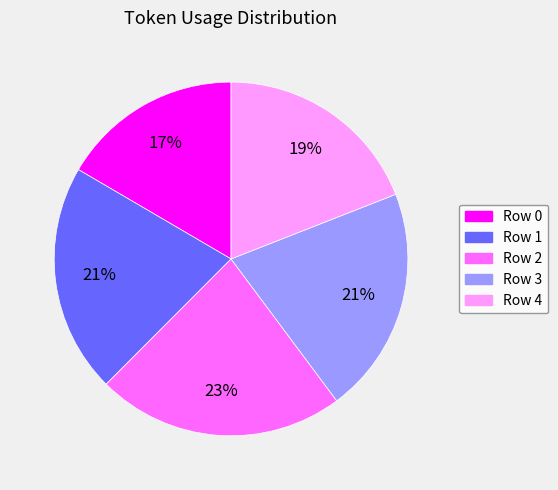

To the nearest percent, what is the difference between the Row 0 and Row 3 slice percentages?

4%